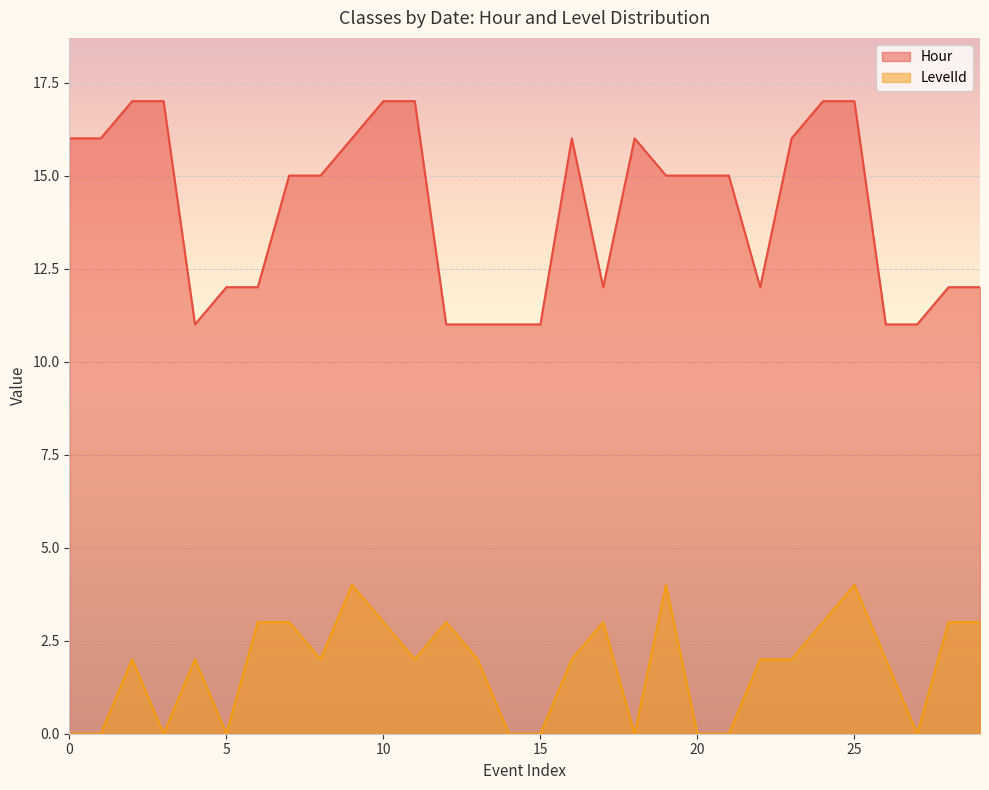

Read the LevelId value at 2024-11-01.

3